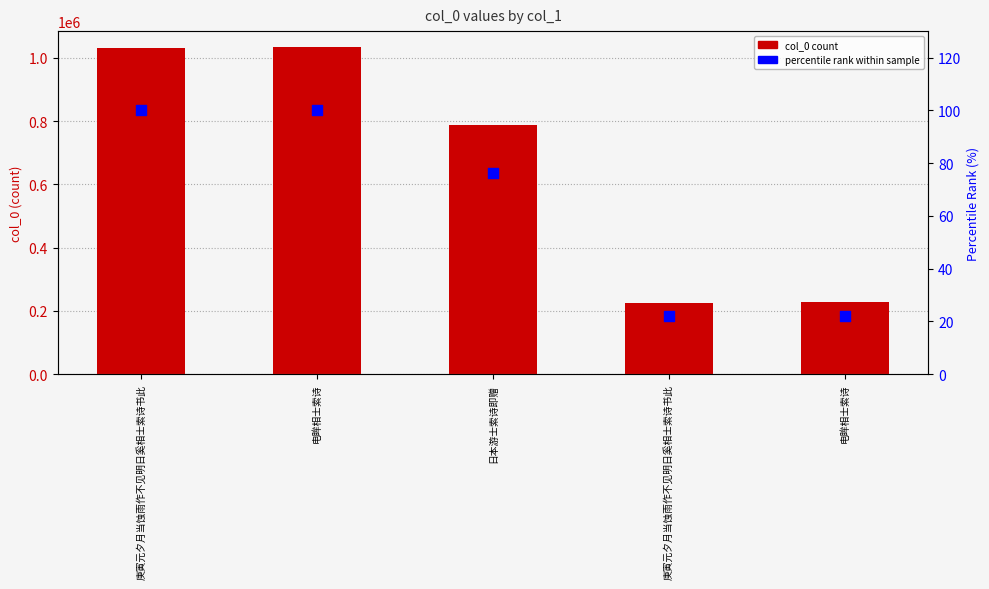

At how many categories does at least one series exceed 873713?

2